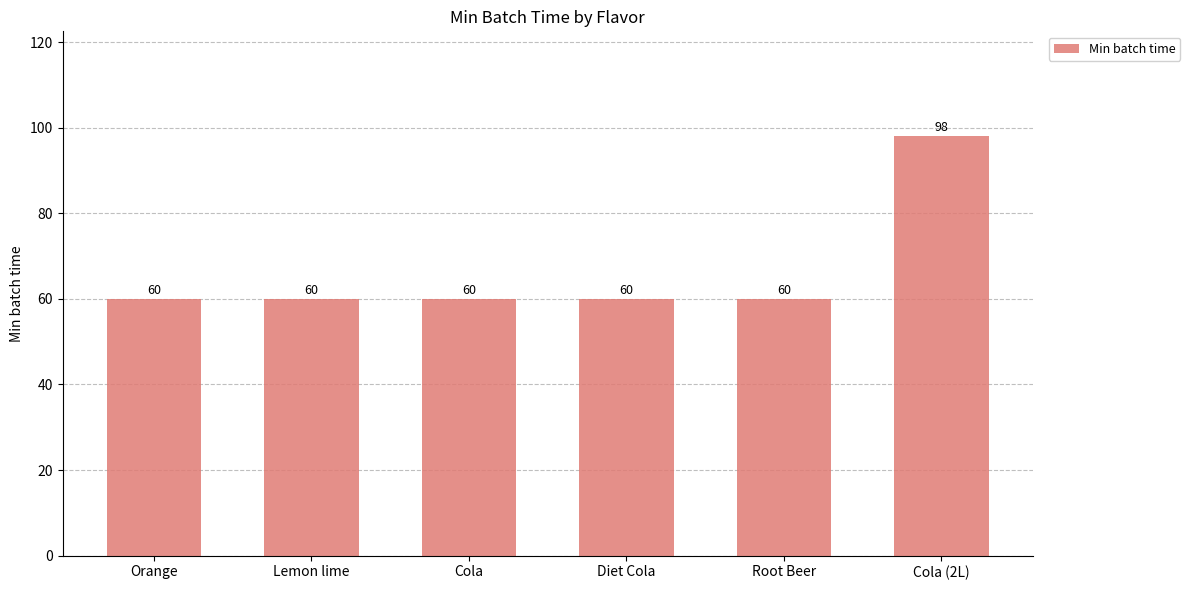

Reading right to left, extract all data points from this chart.

98	60	60	60	60	60